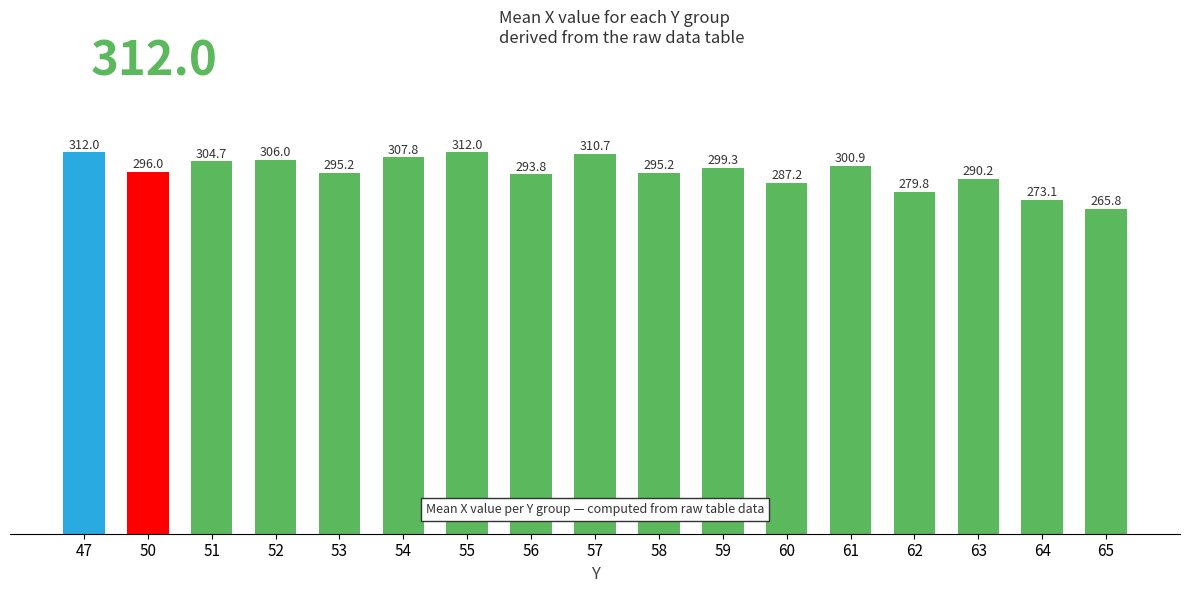

How many values are below 296?

8